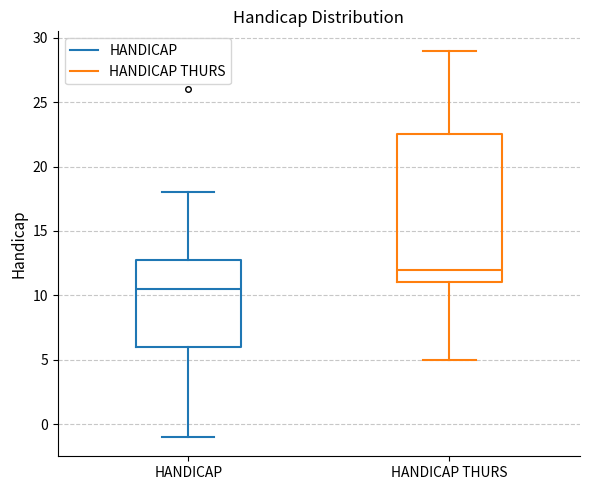

Reading left to right, transcribe this box plot: for each box, give where its median line is, the range the box spans, and where its two whiskers end, as read against the y-axis. The values are not printed on the chart, so give them approximately, as read against the axis.

HANDICAP: median 10.5, box 6.0 to 13.0, whiskers -1.0 to 18.0
HANDICAP THURS: median 12.0, box 11.0 to 22.5, whiskers 5.0 to 29.0